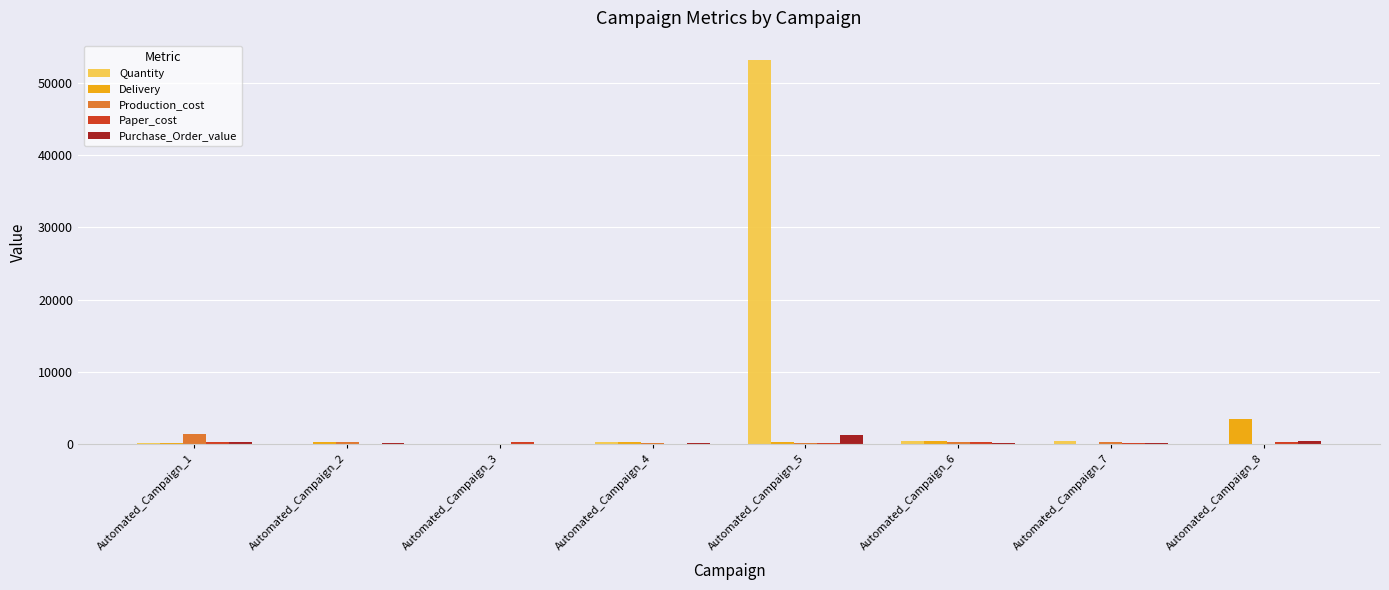

True or false: Quantity has a value of 35294 at Automated_Campaign_5.

False